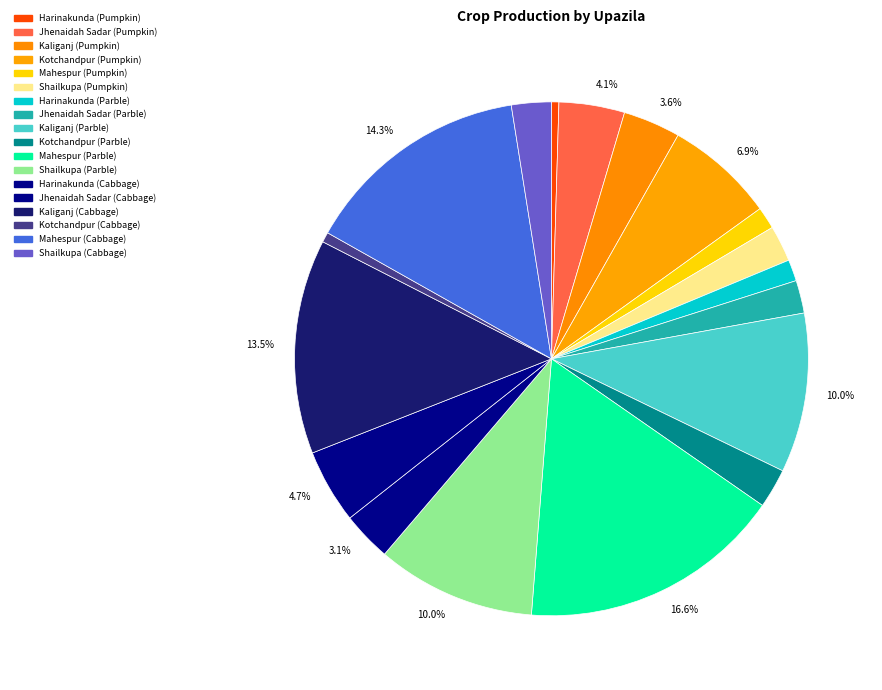

Count the number of slices in the pie.

18